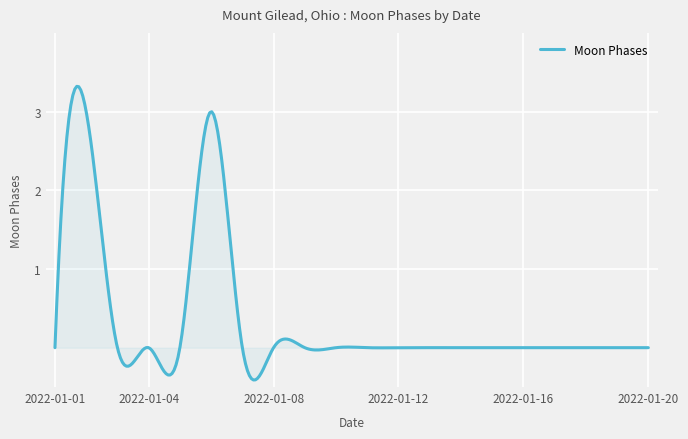

What is the maximum value shown in the chart?

3.3